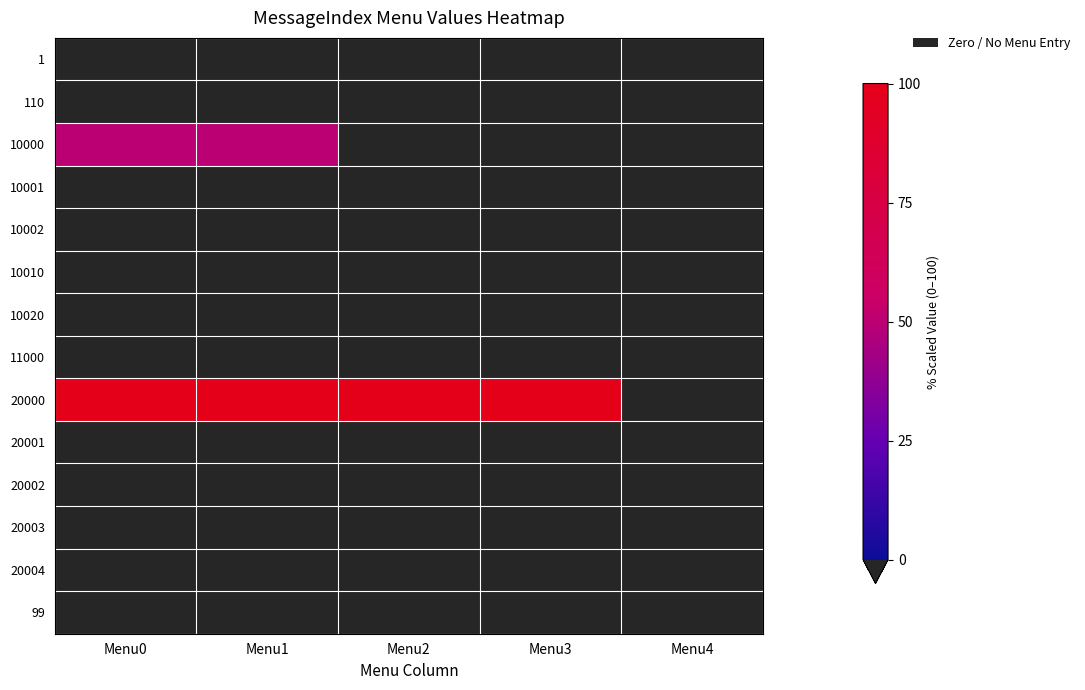

List the series in order of their peak value, highest first.

20000, 10000, 1, 110, 10001, 10002, 10010, 10020, 11000, 20001, 20002, 20003, 20004, 99